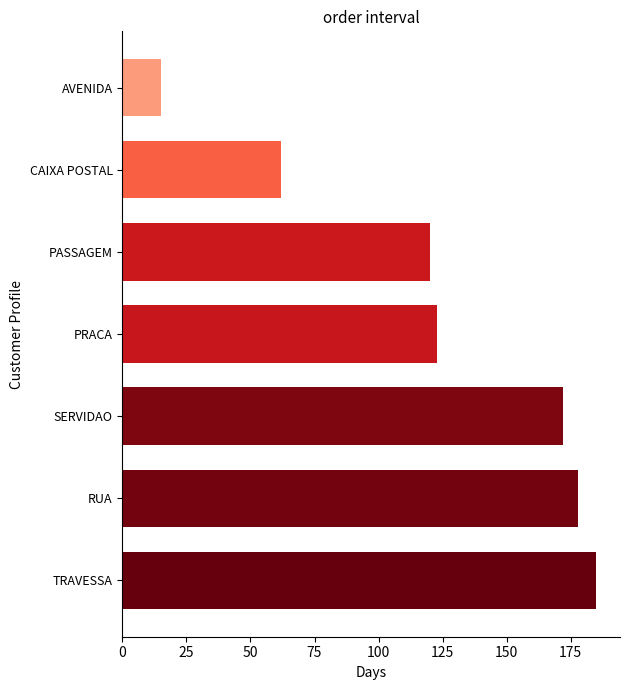

The chart shows a value of 62 at CAIXA POSTAL. True or false?

True